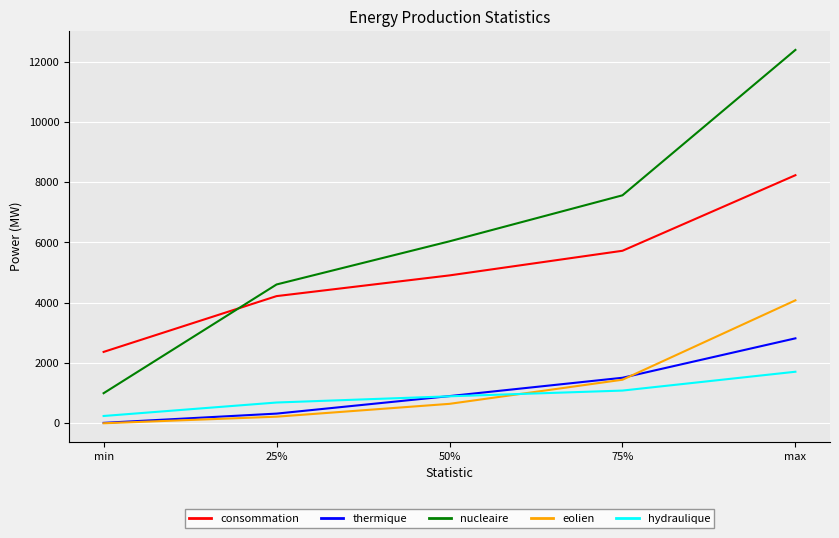

What is the lowest value of the thermique series?

16